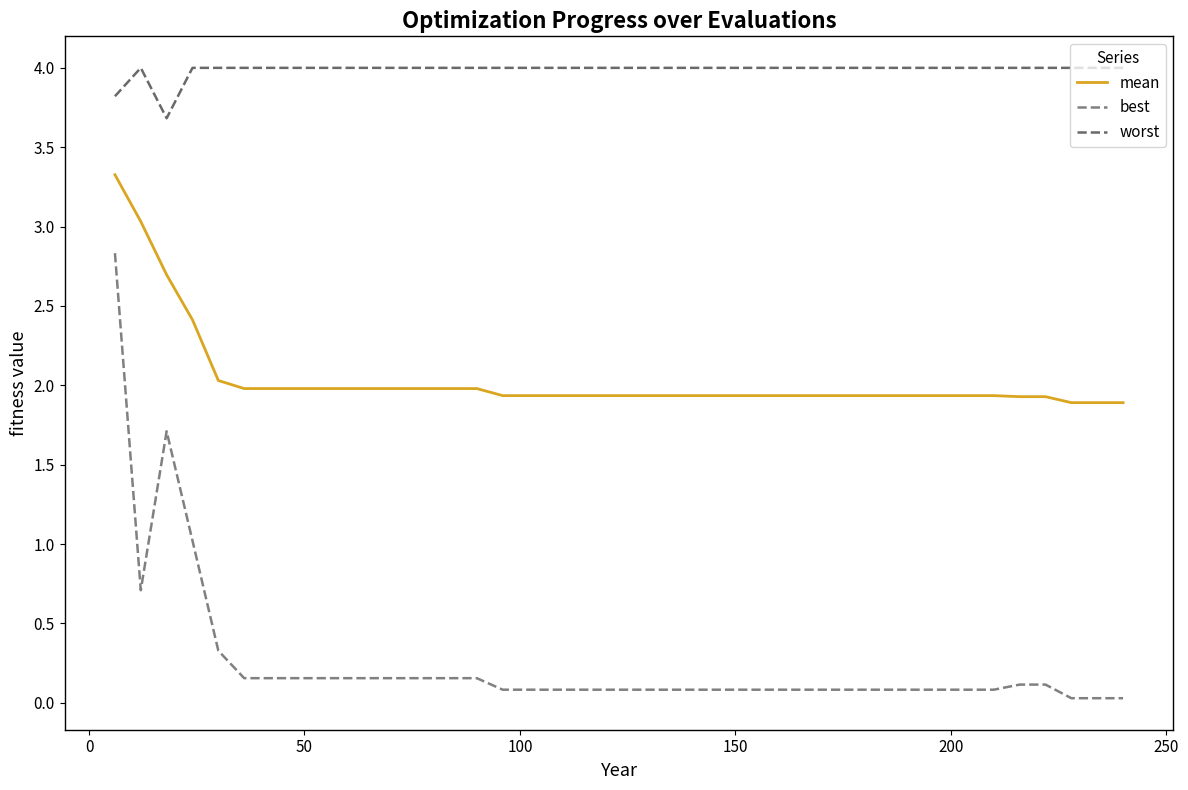

How many lines are shown in the chart?

3